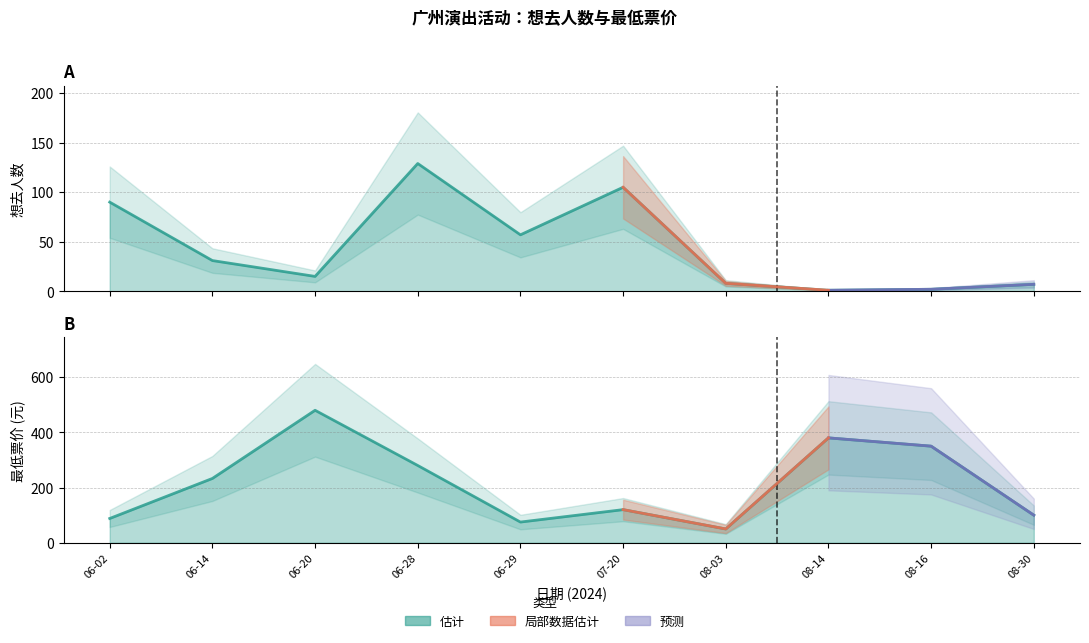

What position from the right is 06-02?

10